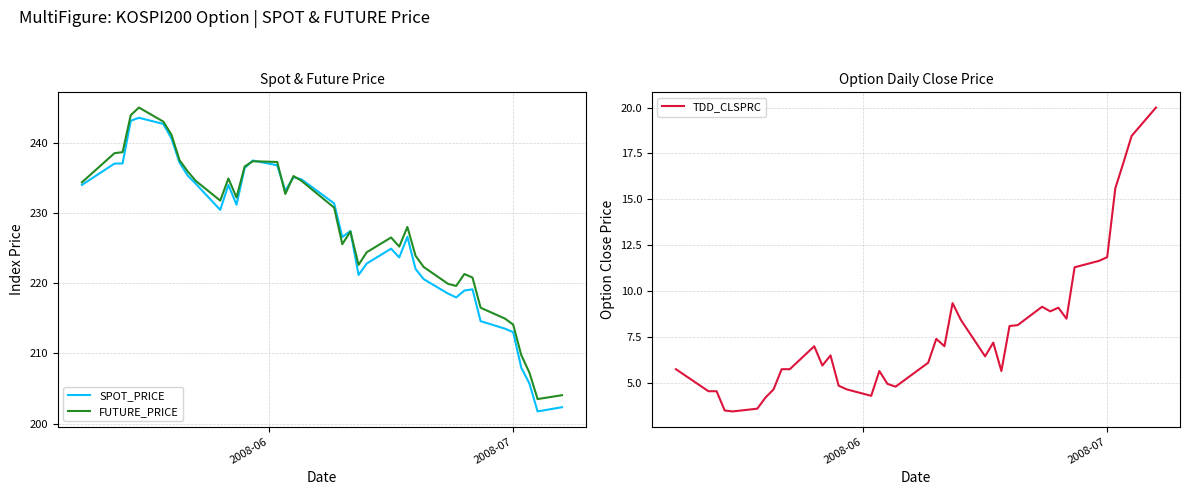

What is the highest value of the SPOT_PRICE series?

243.5